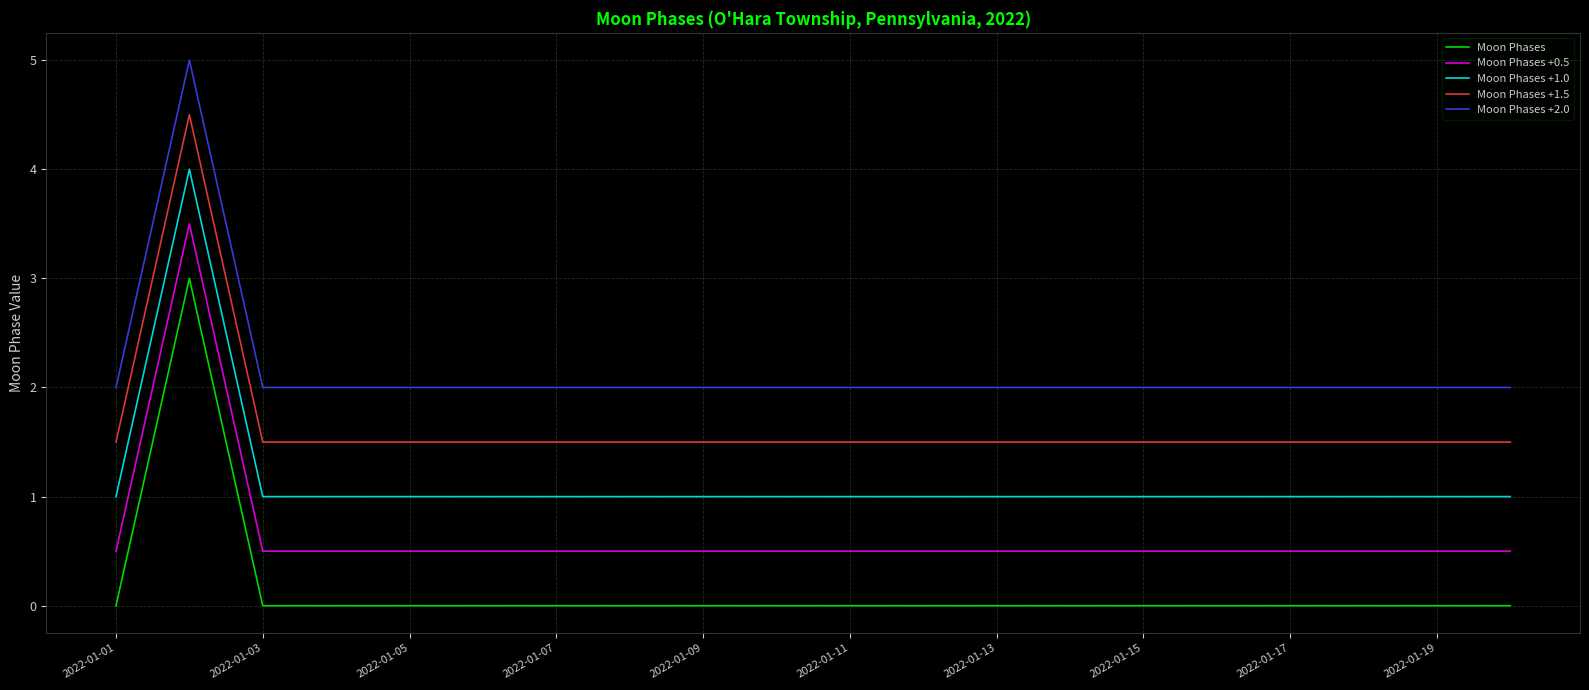

What is the sum of all Moon Phases values?

3.0